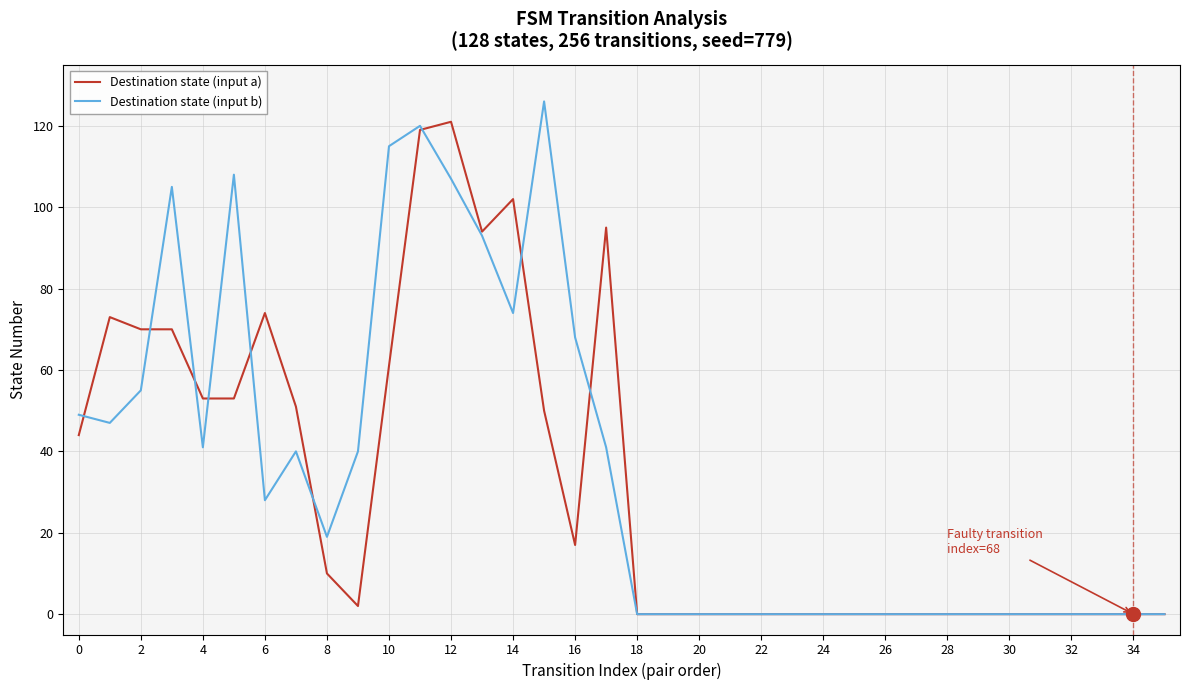

What is the greatest value displayed?

126